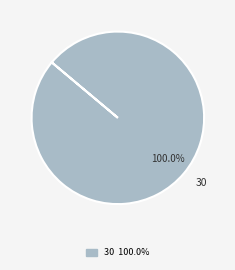

Rank the categories by value from lowest to highest.

30